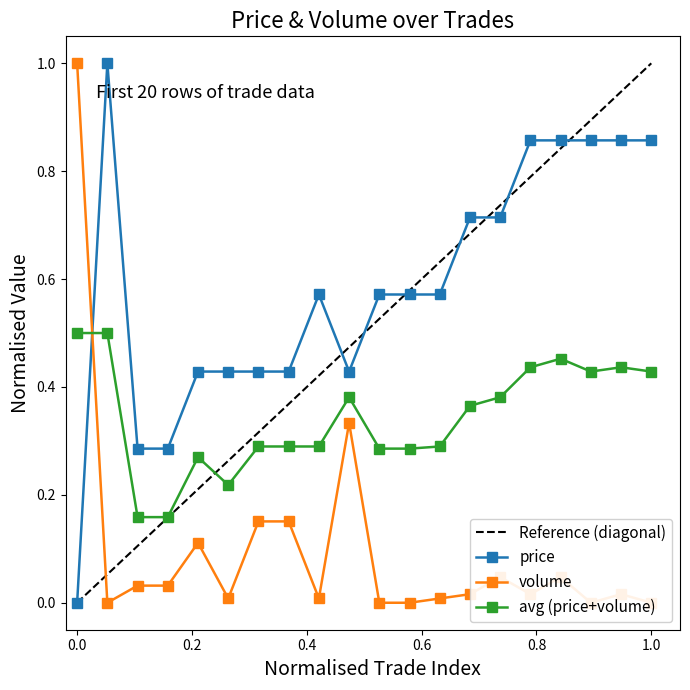

What is the sum of all volume values?

2.0